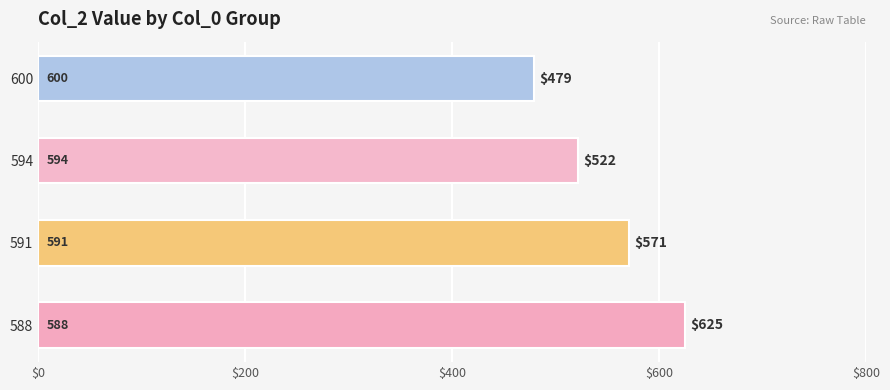

Approximately how many times larger is the value at 591 compared to 588?

0.9